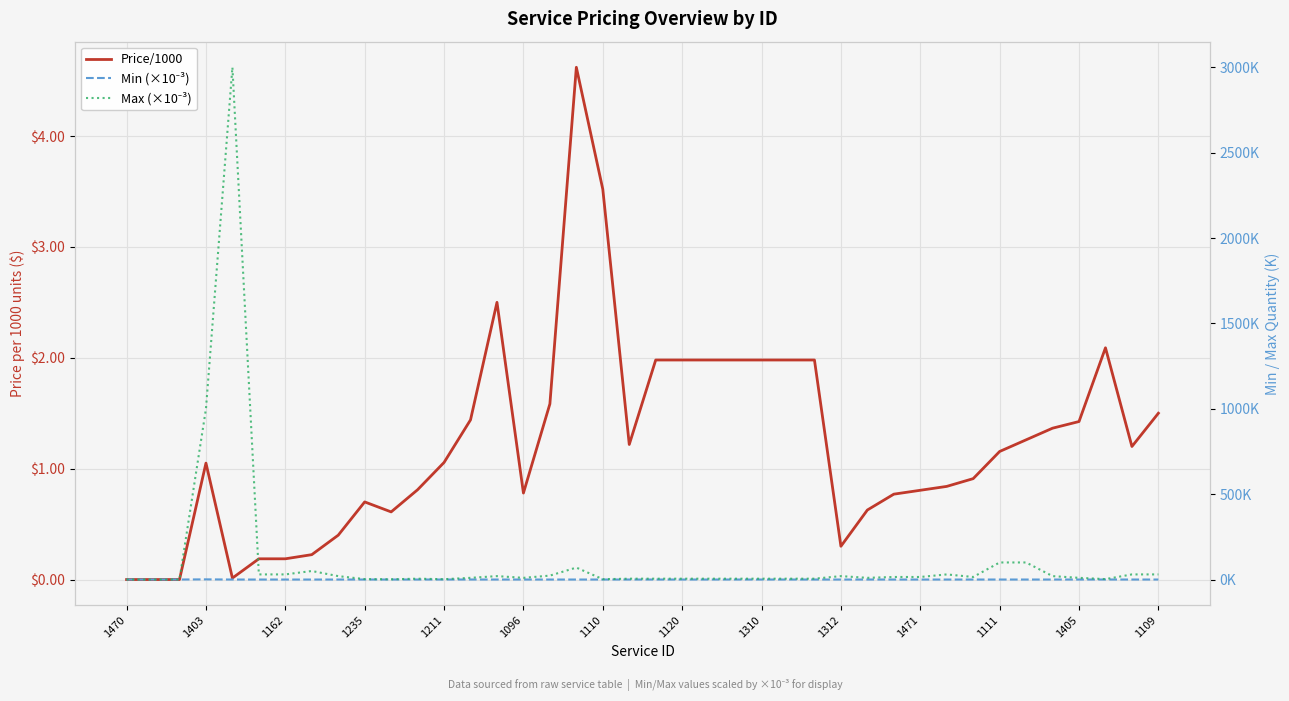

What is the total value across all series at 1310?

7.0